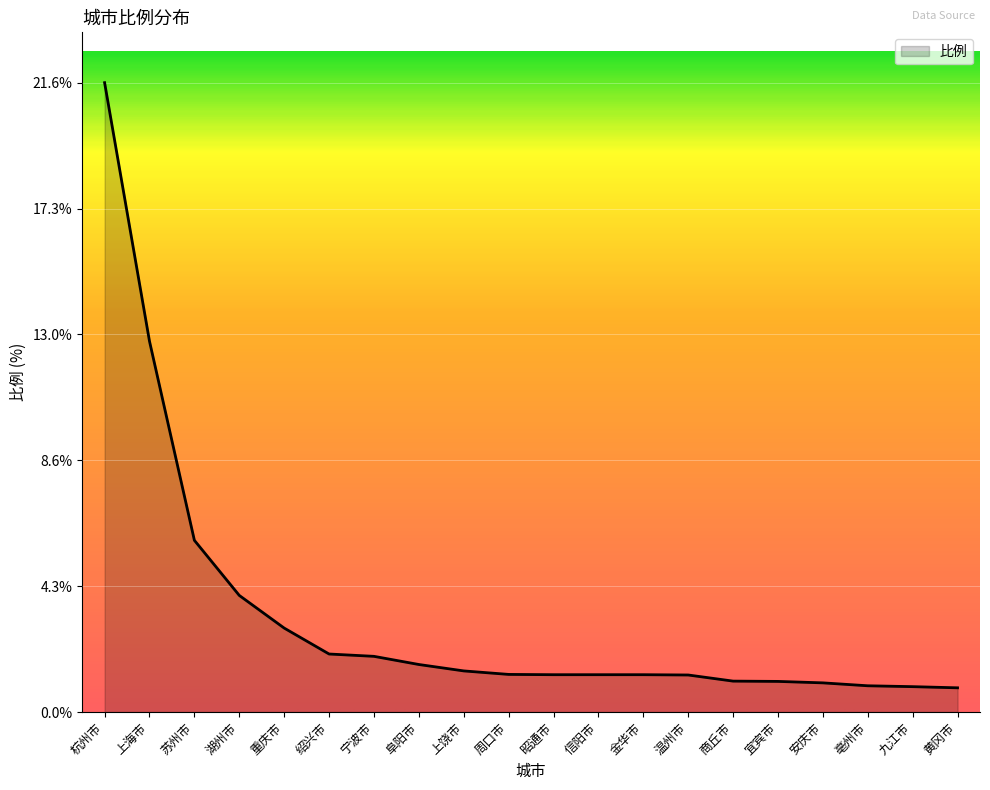

Where is the data nearest to the value 11?

上海市